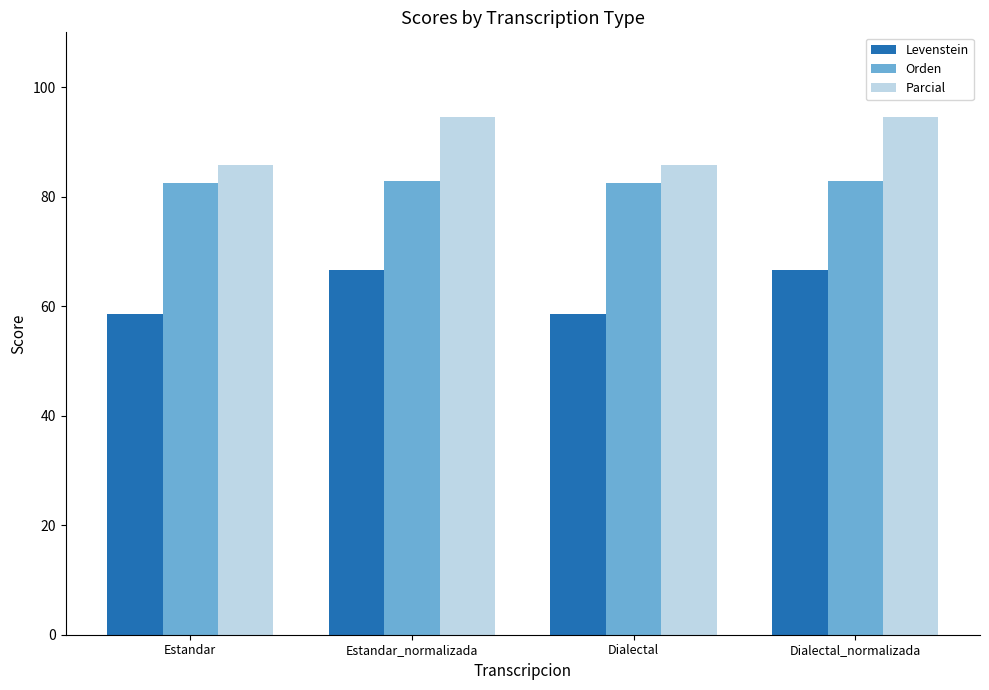

What is the difference between the second highest and second lowest values in the Orden series?

0.4